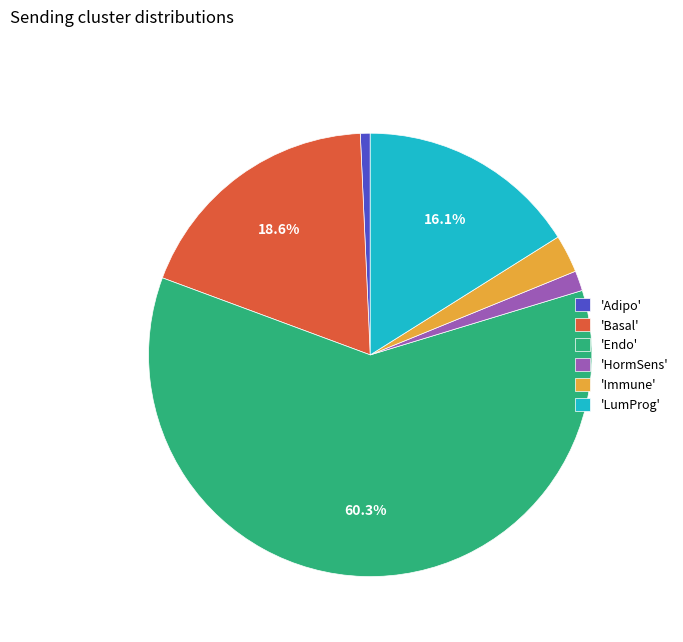

To the nearest percent, what is the difference between the largest and smallest slice percentages?

60%